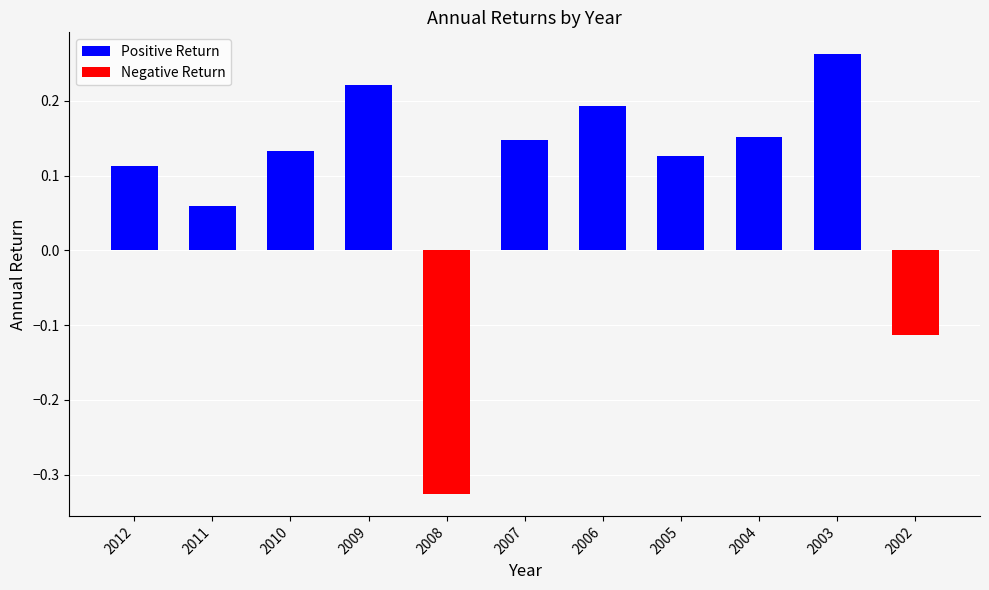

Does the chart contain stacked bars?

No